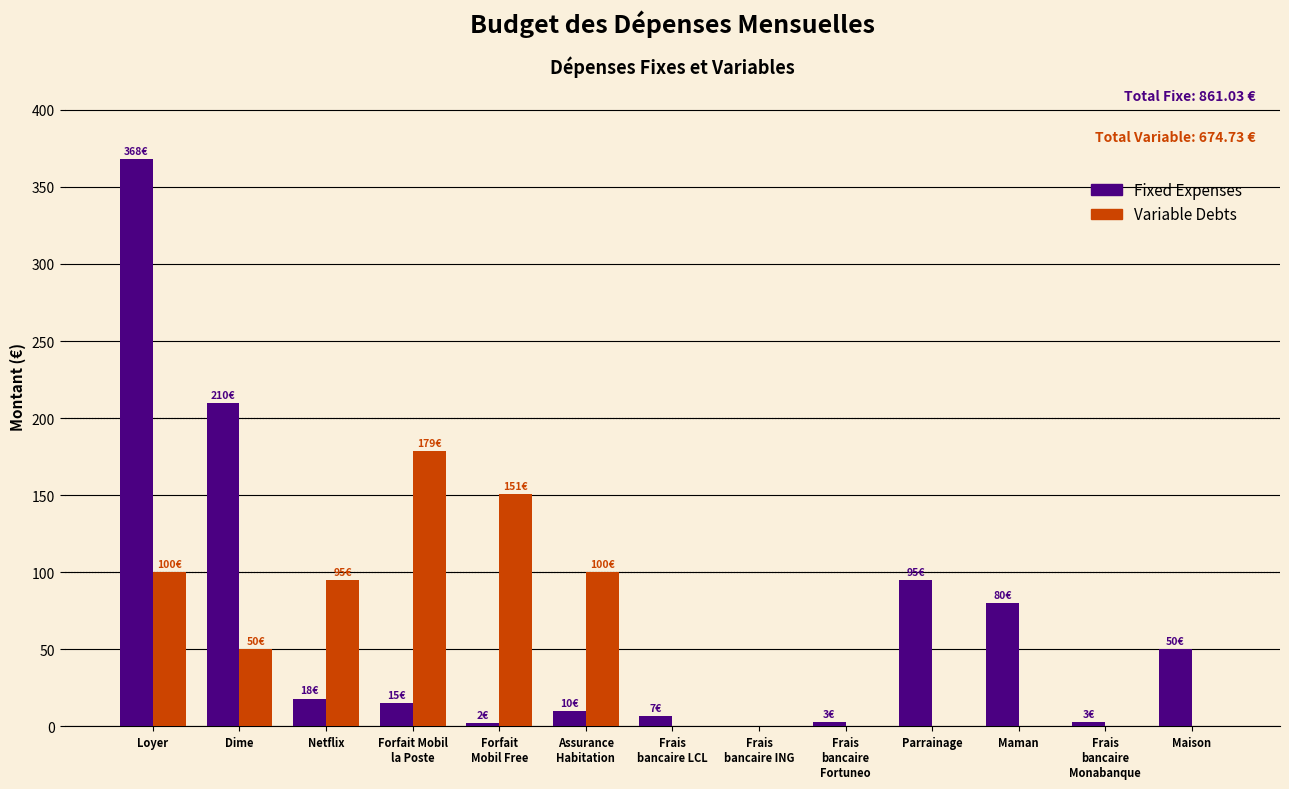

What is the maximum value for Fixed Expenses?

368.2